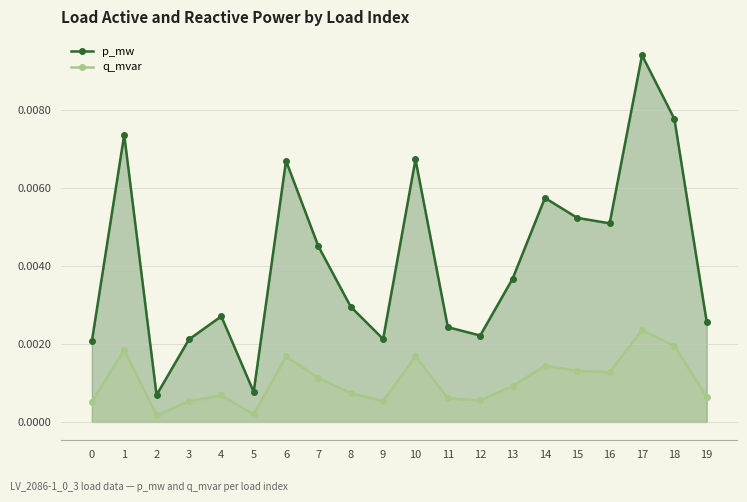

Between 2 and 6, which series saw the biggest shift?

p_mw